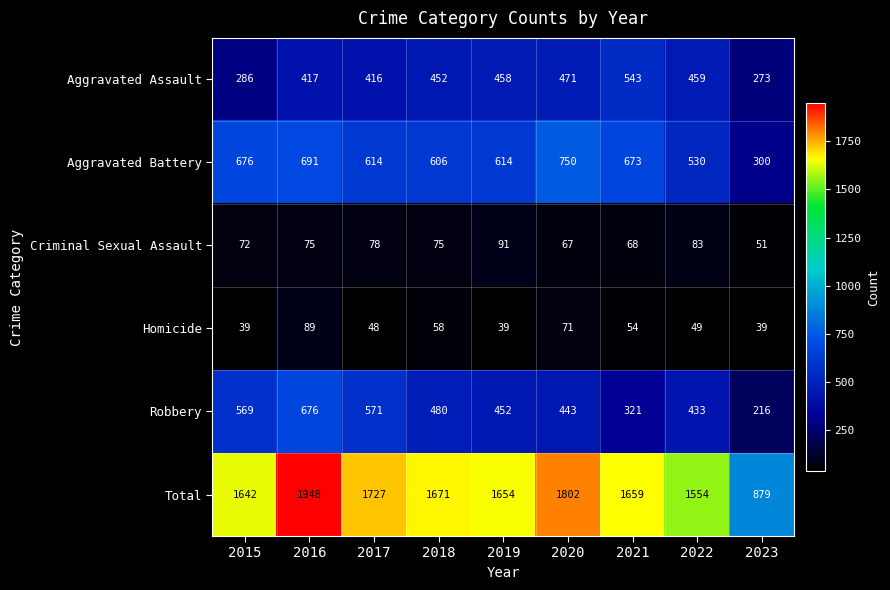

What is the spread (max minus min) of values at 2021?

1605